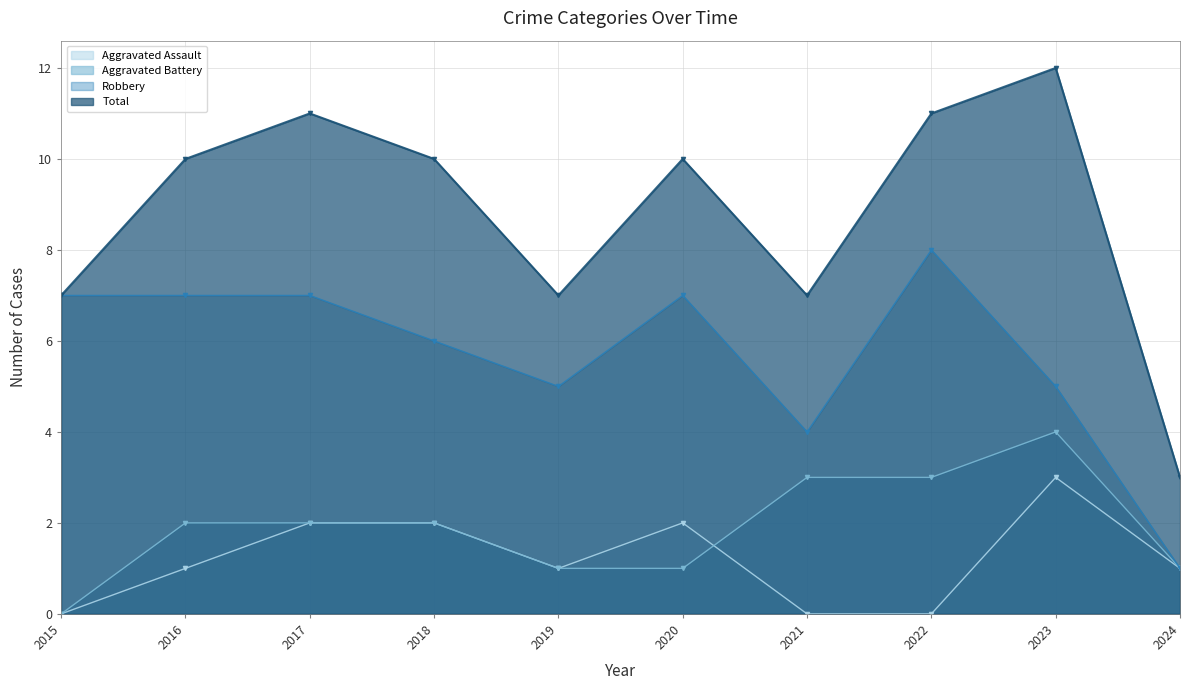

True or false: Robbery has a value of 12 at 2017.

False